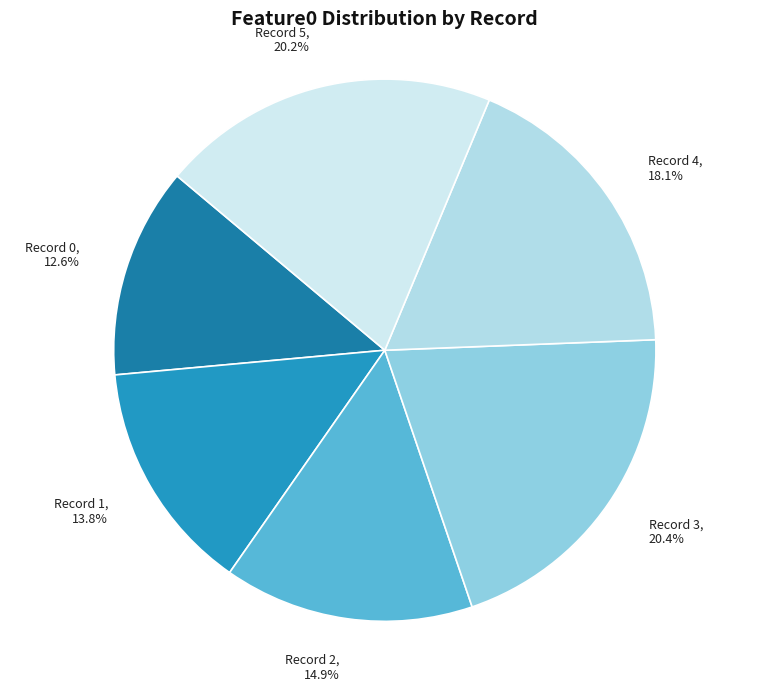

Is the sum of Record 1 and Record 2 greater than half?

No